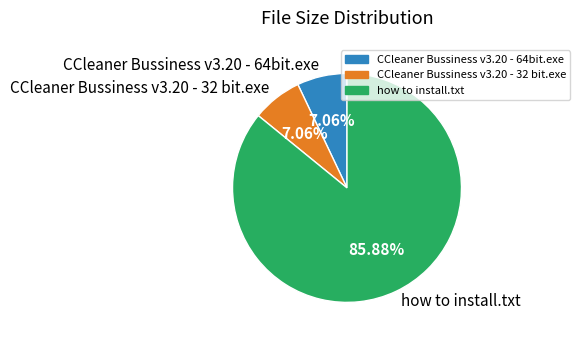

What is the ratio of the value at CCleaner Bussiness v3.20 - 32 bit.exe to the value at how to install.txt?

0.1